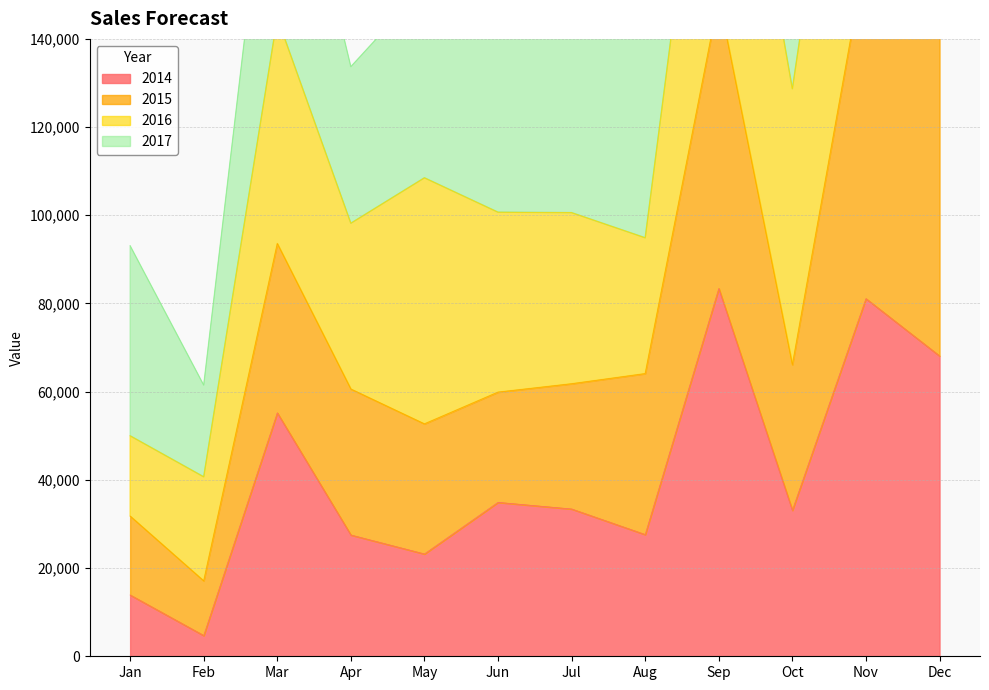

What is the difference between the 2014 values at Jan and Aug?

13700